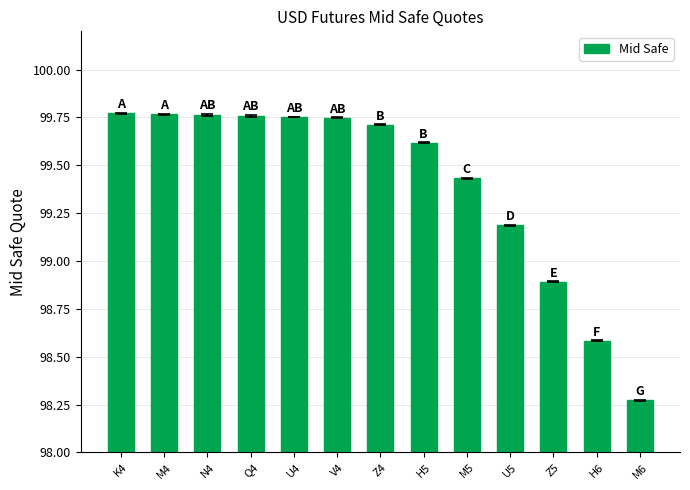

What is the label of the 6th bar from the right?

H5